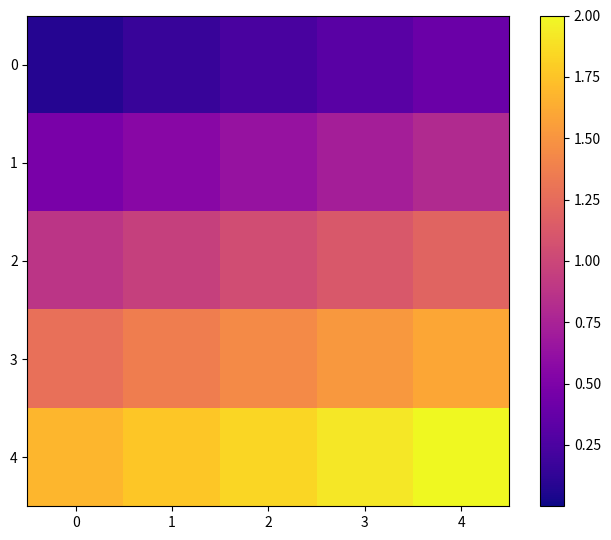

Which has a higher value, 4 or 1?

4